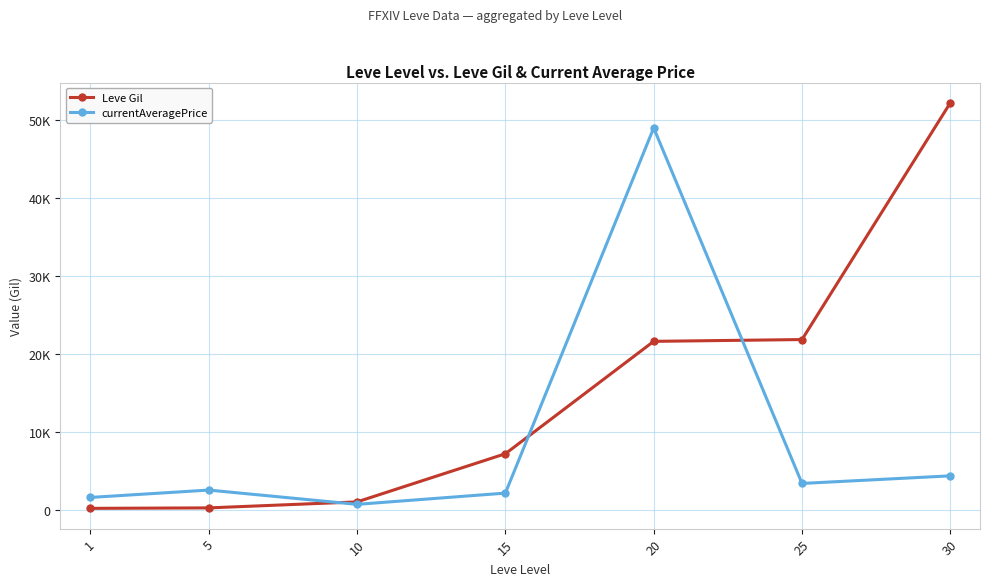

Is the value of Leve Gil at 20 greater than the value of currentAveragePrice at 10?

Yes